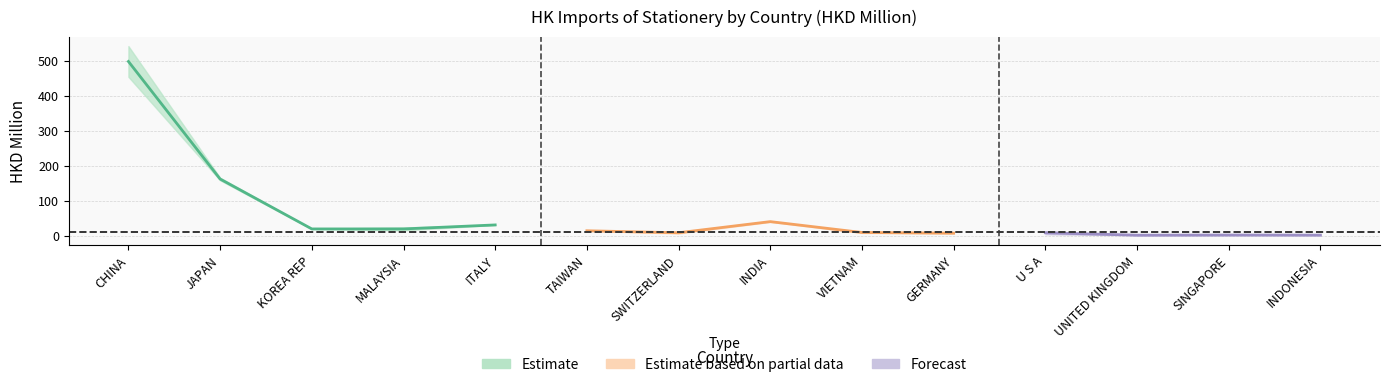

Where is 201612 nearest to the value 271?

JAPAN